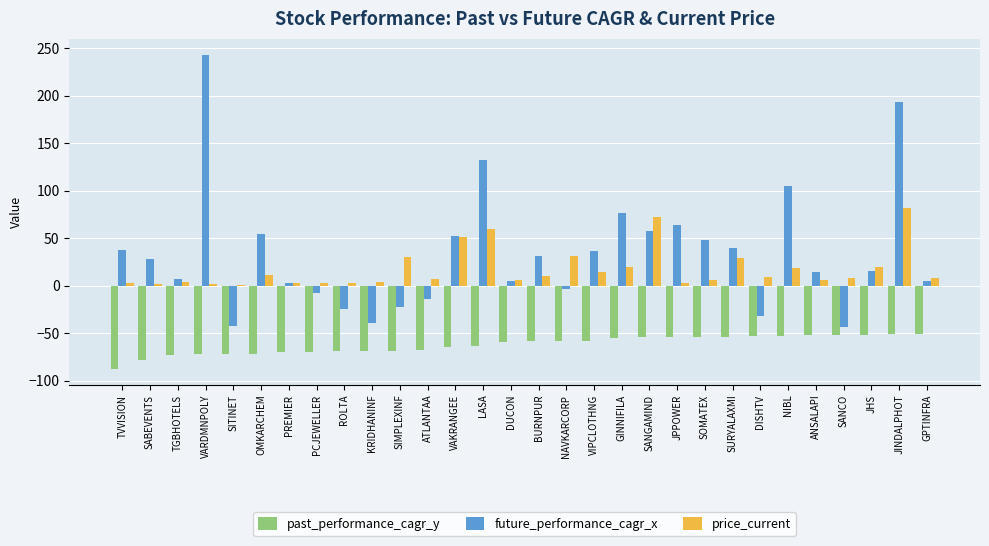

Are the bars horizontal?

No